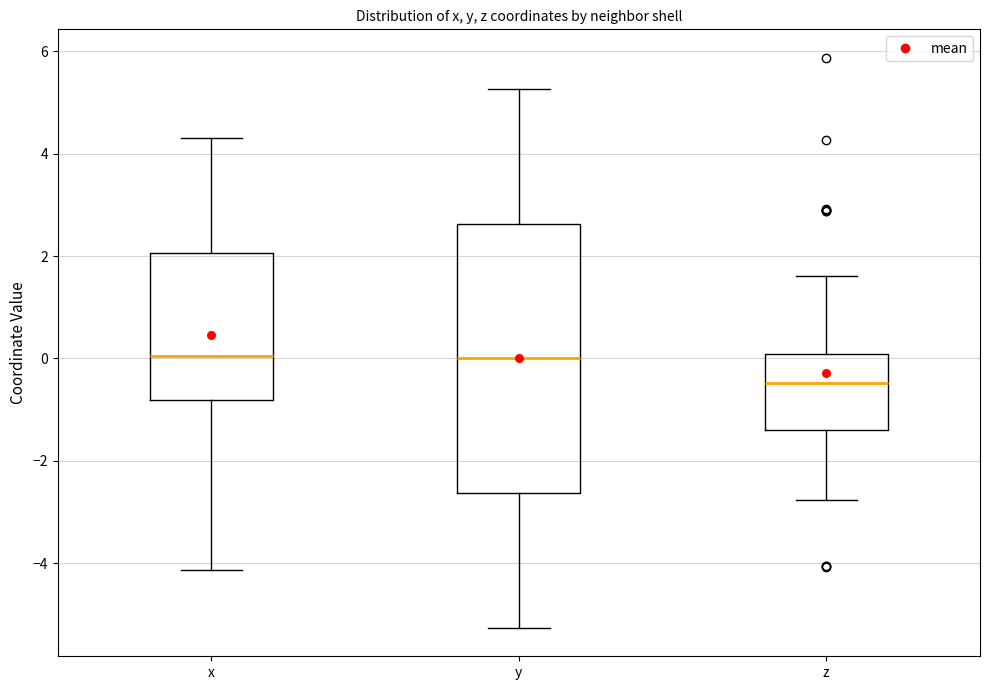

Where does the upper whisker of the box for z end on the y-axis? The values are not printed on the chart, so give them approximately, as read against the axis.

1.6